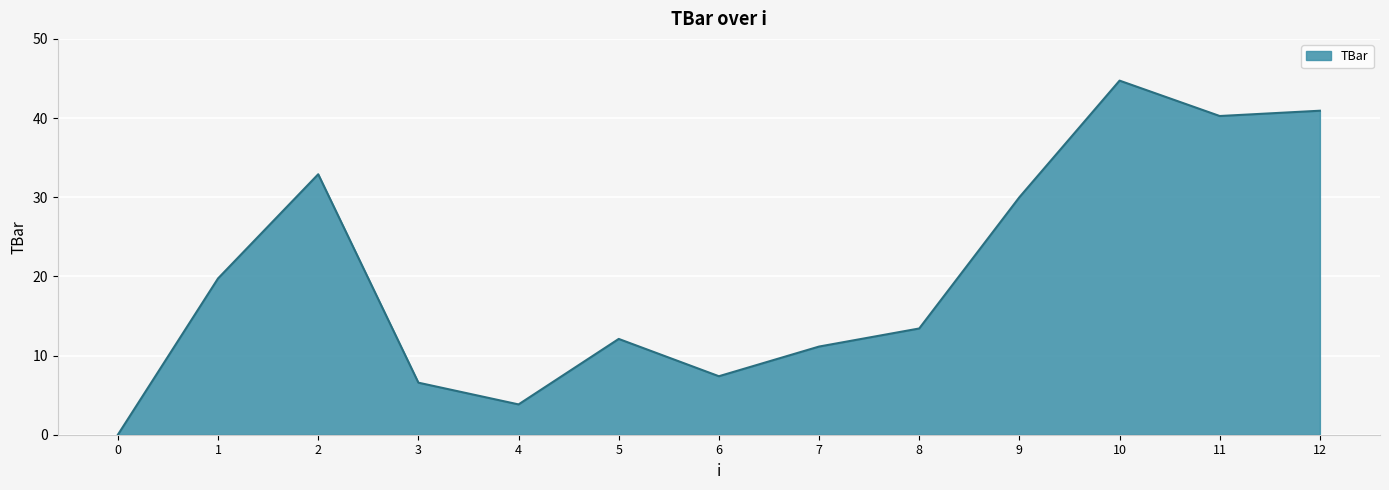

The chart shows a value of 11.2 at 1. True or false?

False